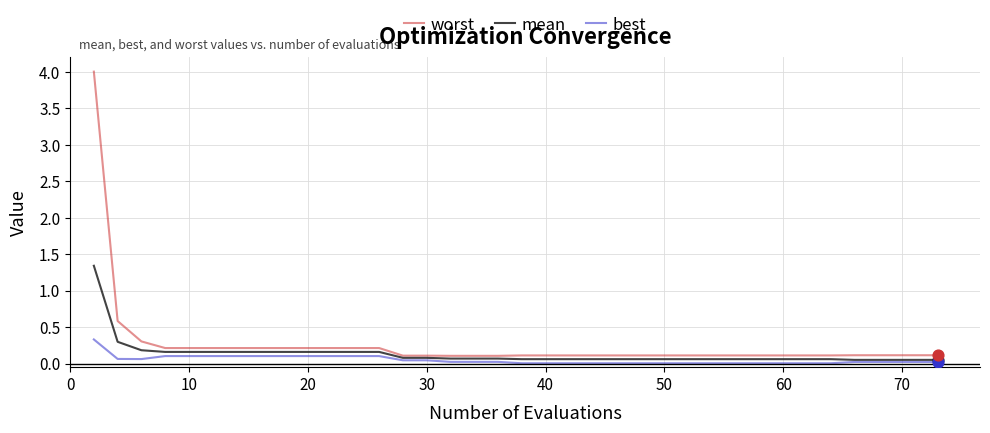

What is the maximum value for best?

0.3